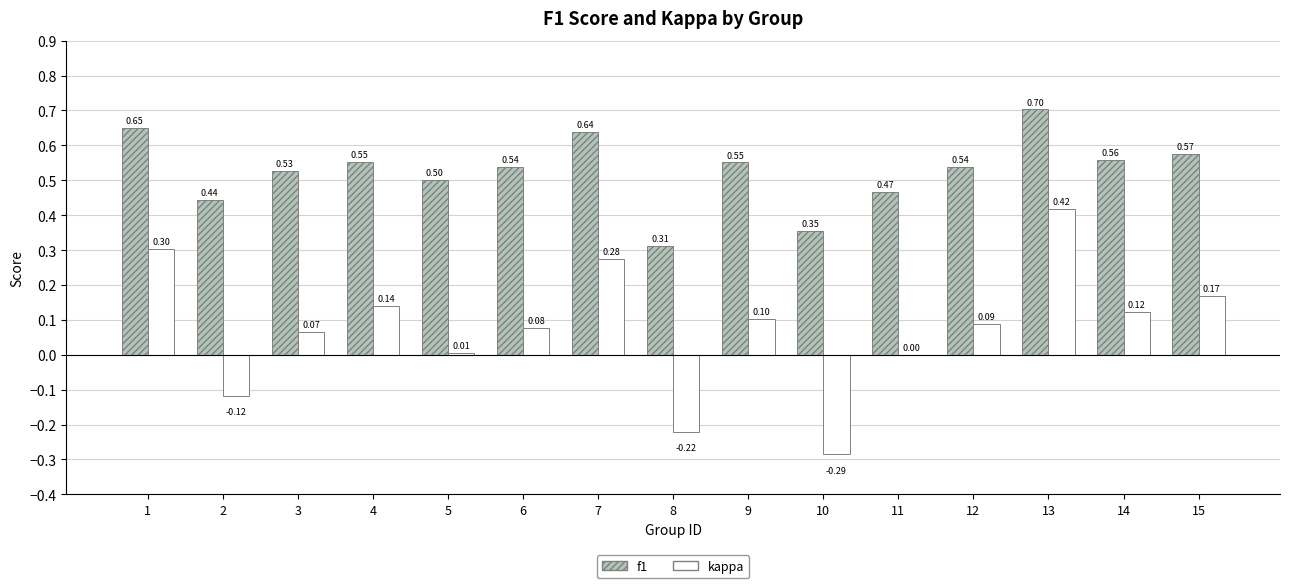

How many groups of bars are there?

15